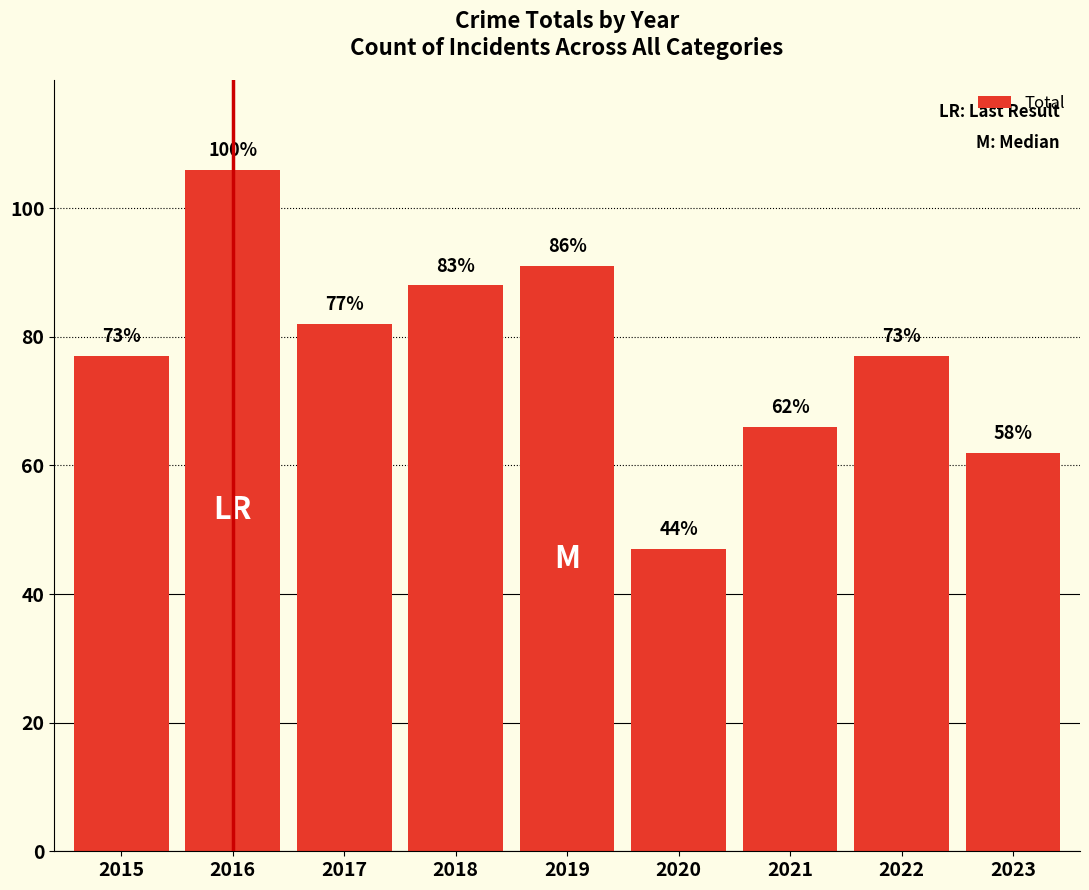

At which category does the chart reach its minimum across all series?

2020